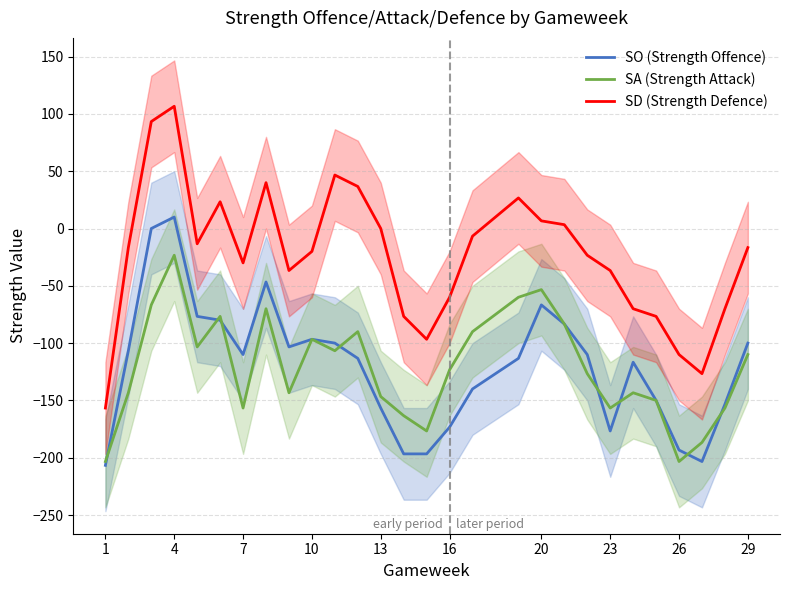

At how many categories does at least one series exceed -168?

28